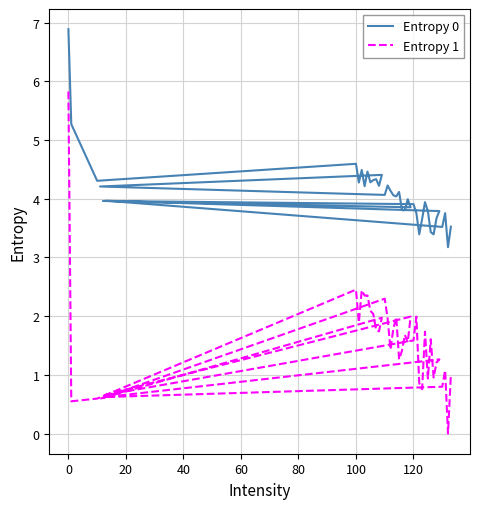

Reading left to right, what are all the values shown in this chart?

Entropy 0: 6.9	5.3	4.3	4.6	4.3	4.5	4.2	4.5	4.3	4.3	4.3	4.2	4.4	4.2	4.1	4.2	4.1	4.1	4.0	4.1	3.8	3.8	4.0	3.9	4.0	3.9	3.8	3.4	3.7	3.9	3.8	3.4	3.4	3.7	3.8	4.0	3.5	3.8	3.2	3.5
Entropy 1: 5.8	0.5	0.6	2.5	1.9	2.4	2.4	2.4	2.1	2.0	1.8	1.7	2.0	0.6	2.3	2.0	1.4	1.8	2.0	1.3	1.4	1.7	1.6	2.0	0.6	1.6	2.0	0.9	0.8	1.7	0.9	1.6	1.0	1.2	1.3	0.6	0.8	1.1	0.0	1.0